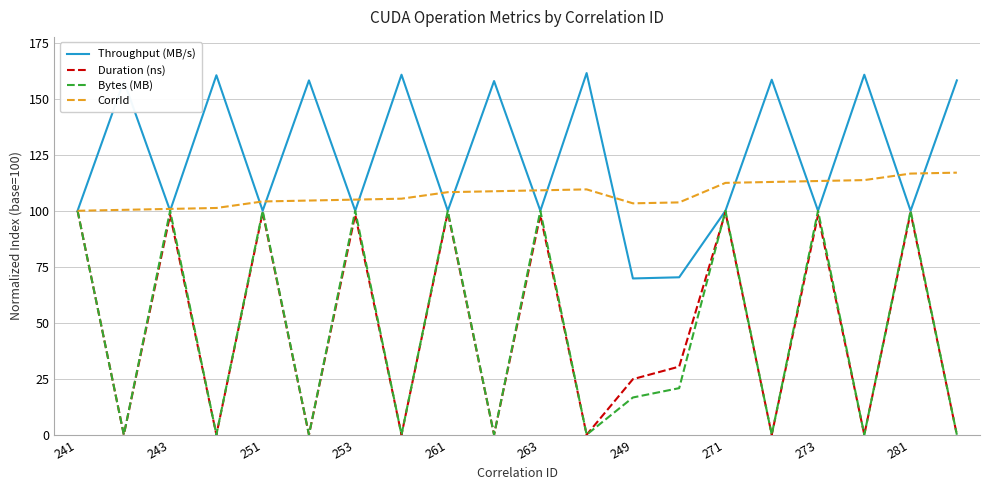

What is the difference between the maximum and minimum values in the CorrId series?

17.0